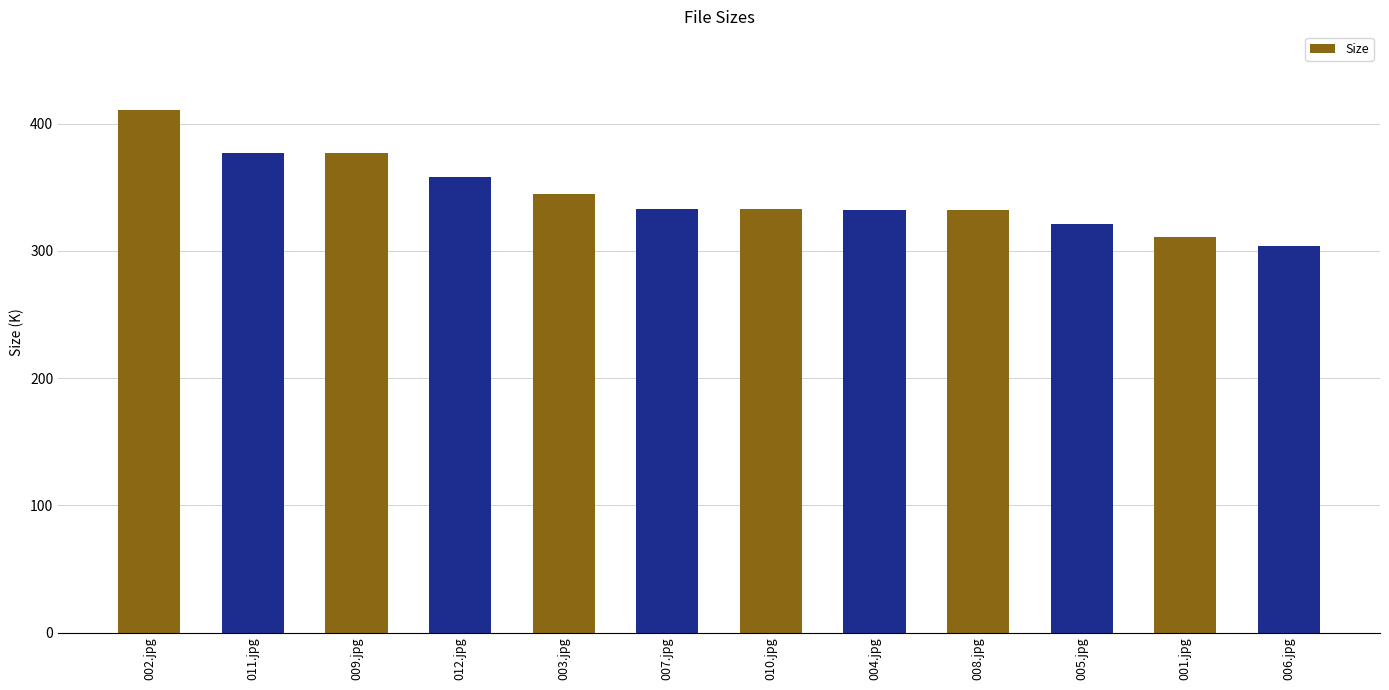

The value at 007.jpg is 332.9. True or false?

True